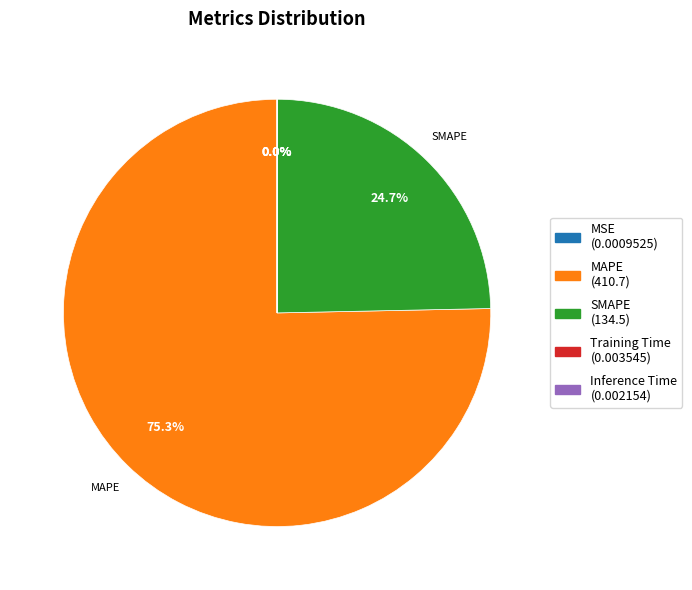

Is there any slice that represents more than half of the pie?

Yes